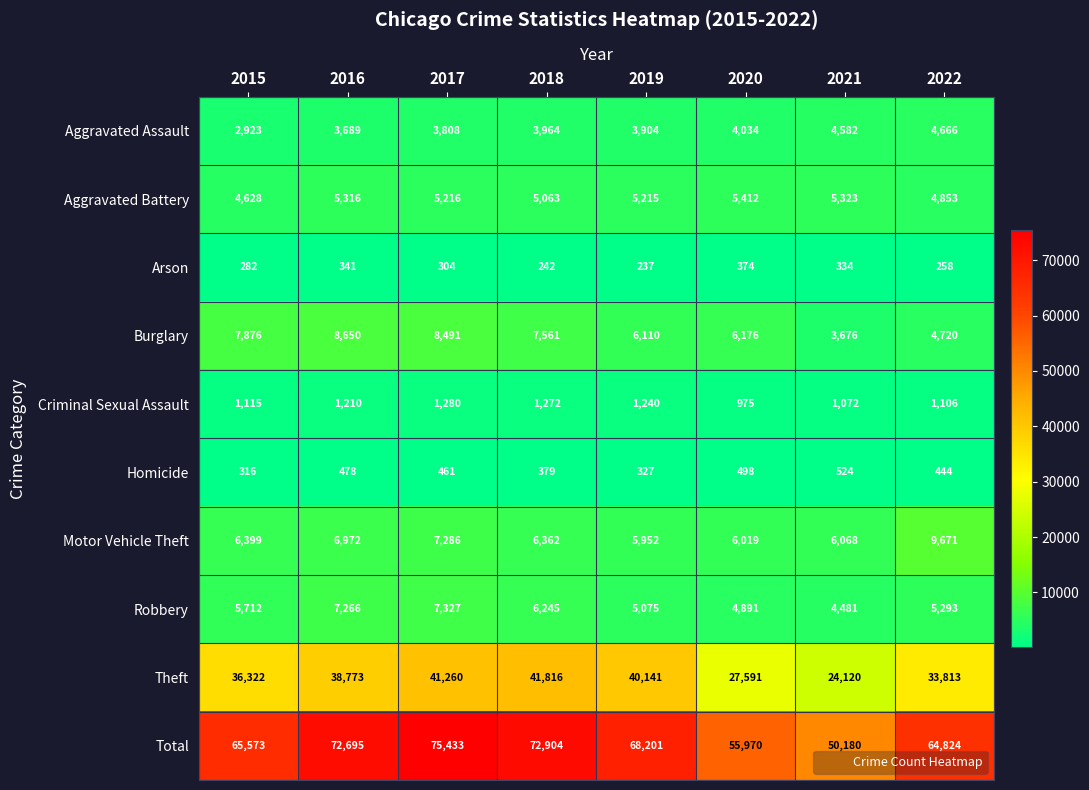

The value of Aggravated Battery at 2022 is 4853. True or false?

True